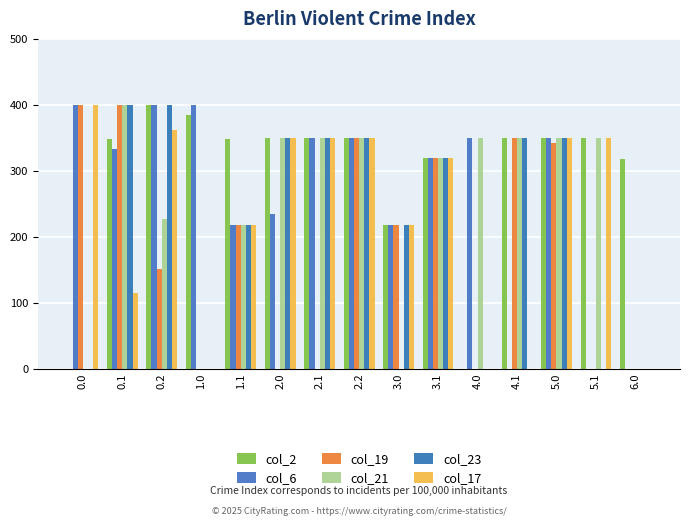

At which category does the chart reach its peak across all series?

0.2